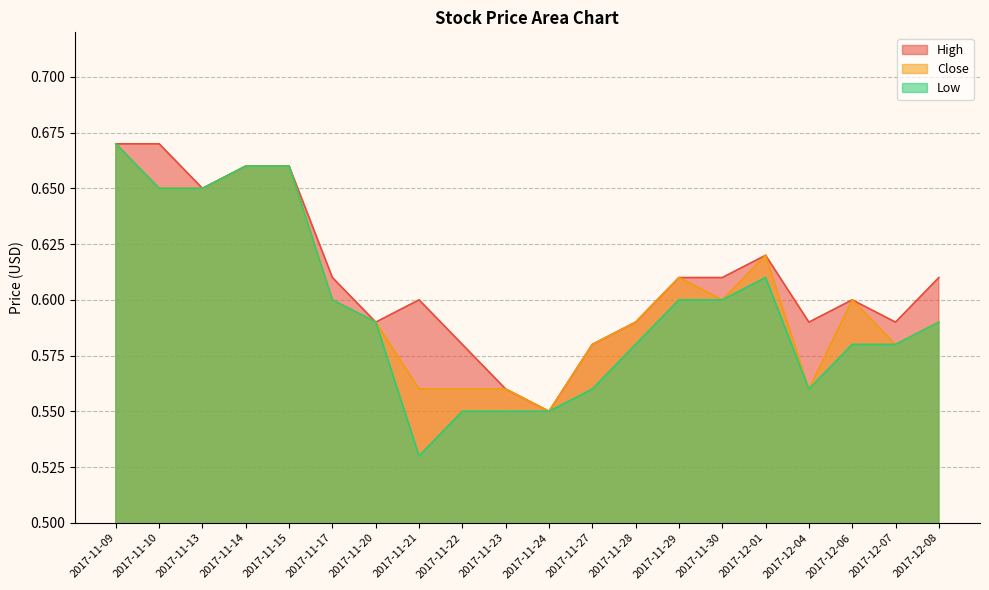

True or false: Low has more than 2 interior local peaks.

False